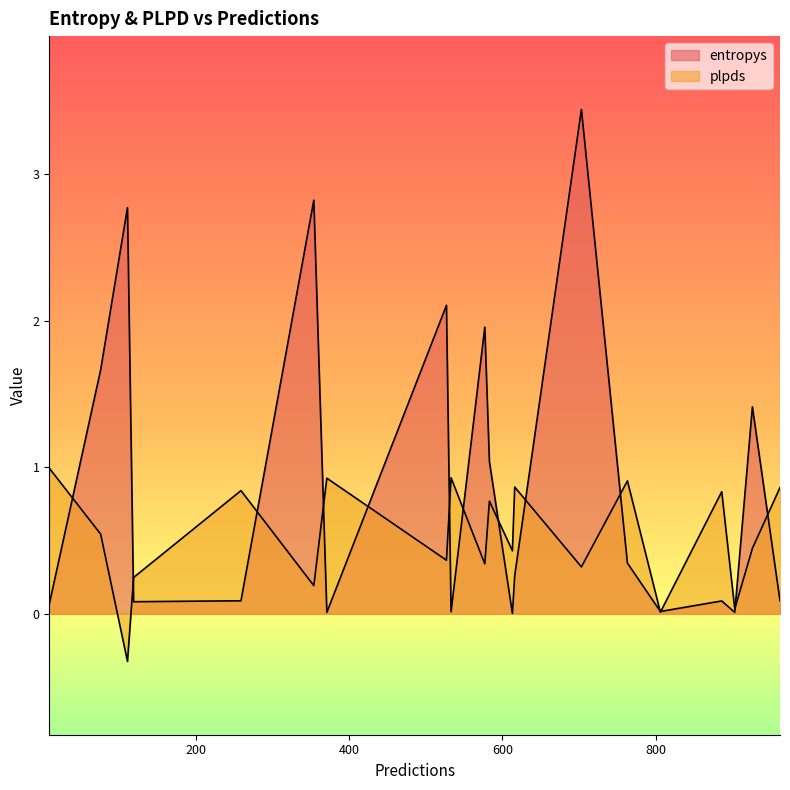

List the labels in order of plpds value, smallest first.

111, 806, 903, 354, 119, 703, 577, 527, 613, 926, 76, 583, 886, 259, 962, 616, 763, 371, 533, 9